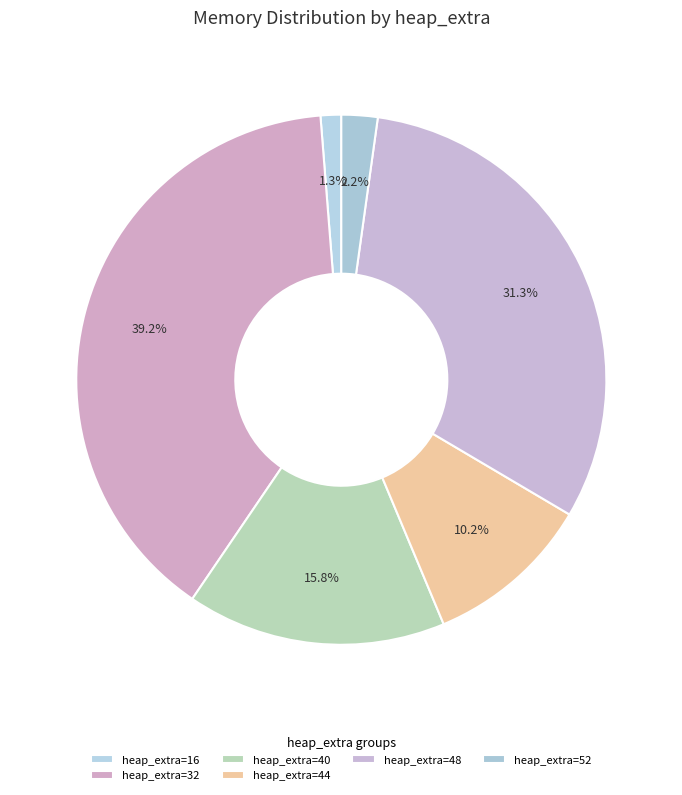

Does any single category account for the majority?

No